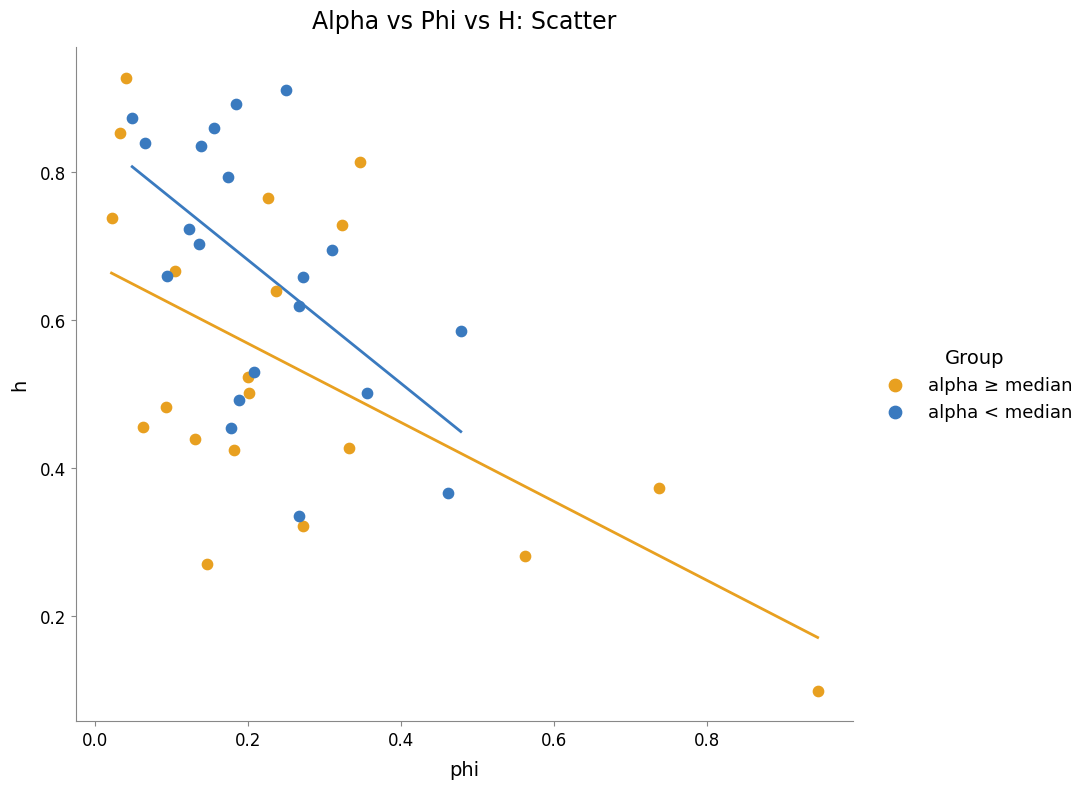

Which series contains the lowest Y value?

alpha ≥ median